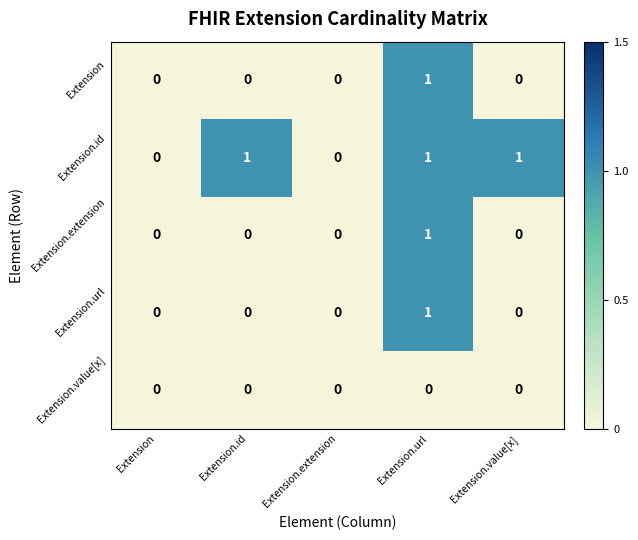

Which series has the largest total across all categories?

Extension.id